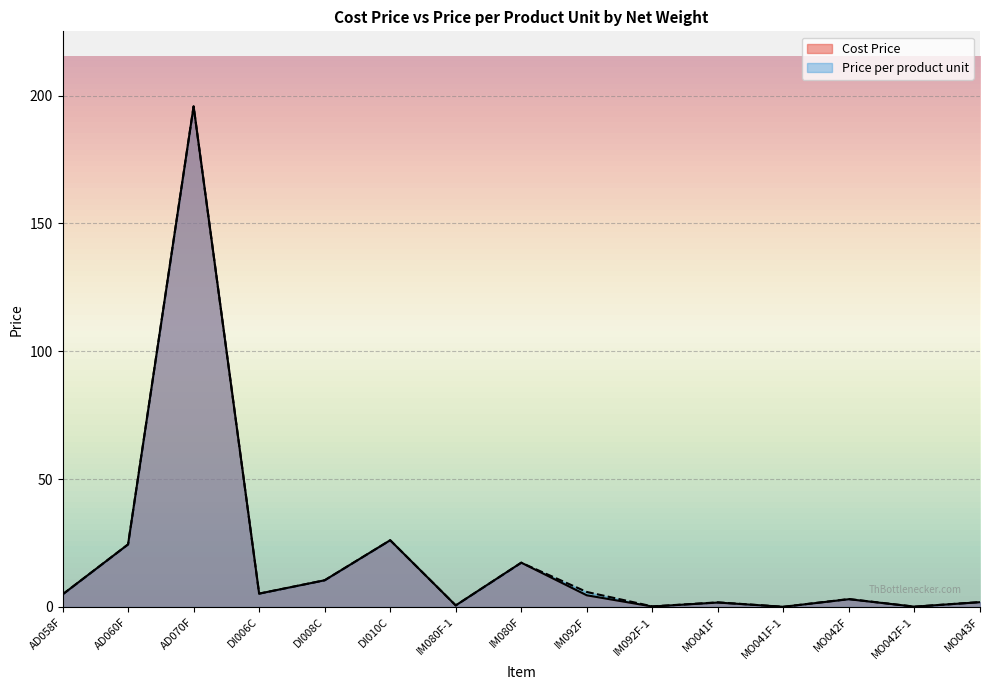

List the series in order of their overall mean, highest first.

Price per product unit, Cost Price